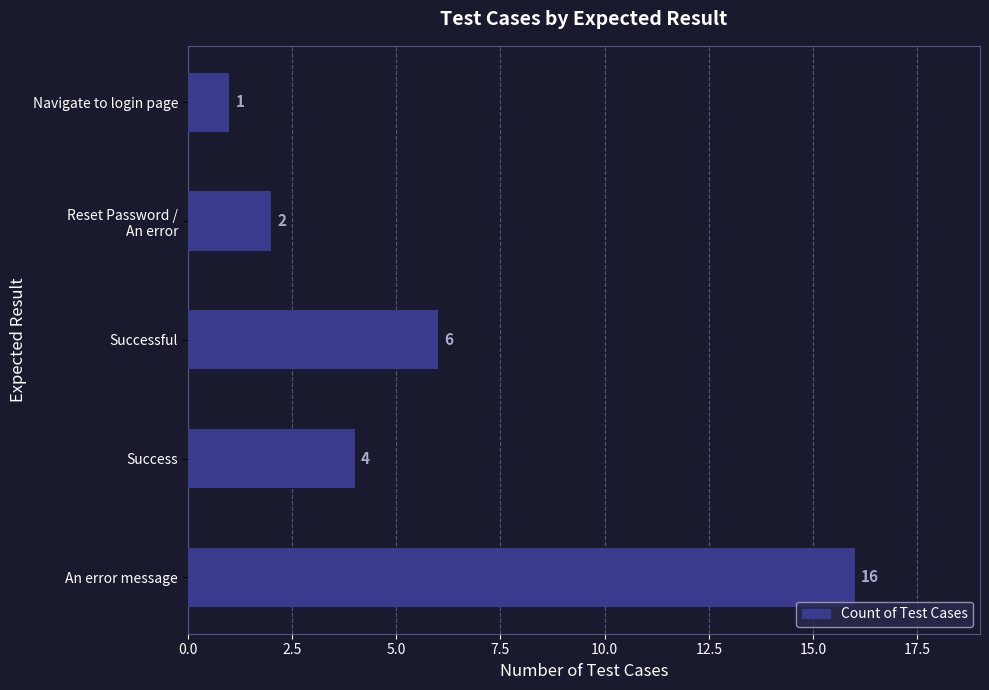

What value does the data have at An error message?

16